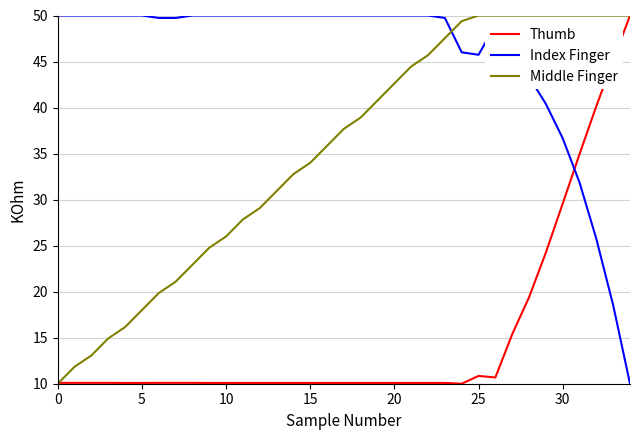

What is the smallest value displayed?

10.0